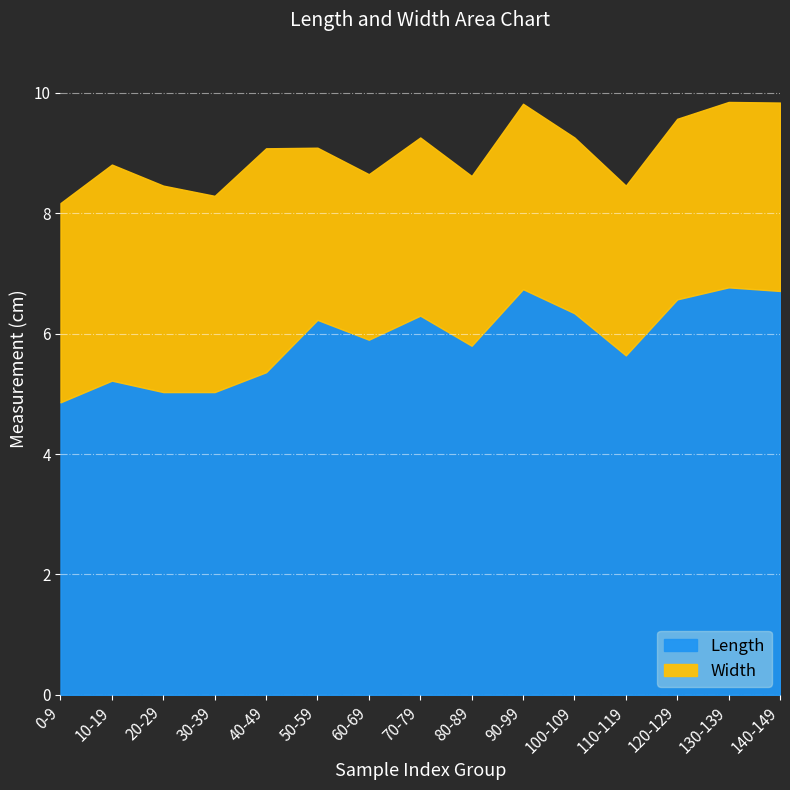

What is the label of the 4th point from the right?

110-119